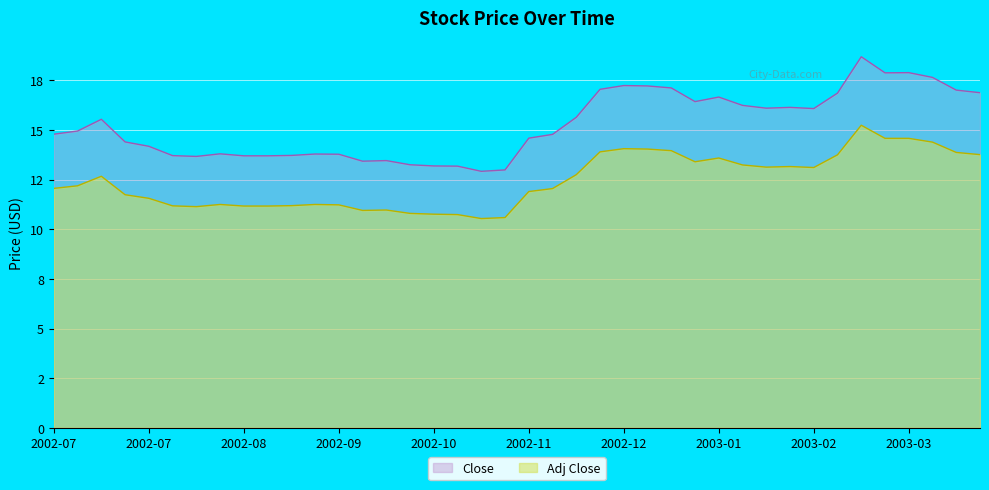

True or false: Close and Adj Close intersect in this chart.

False